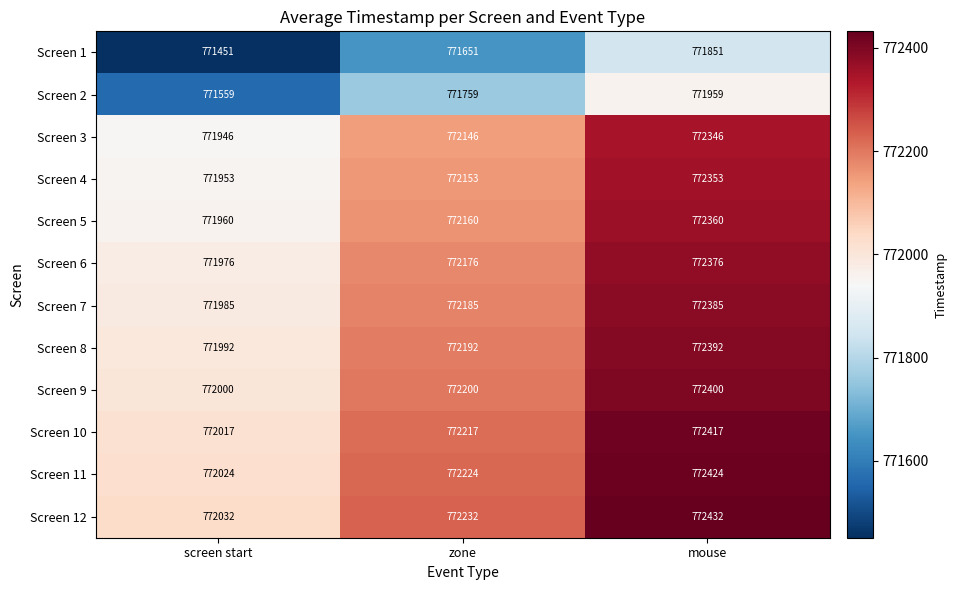

Rank the series by their maximum value, from highest to lowest.

Screen 12, Screen 11, Screen 10, Screen 9, Screen 8, Screen 7, Screen 6, Screen 5, Screen 4, Screen 3, Screen 2, Screen 1